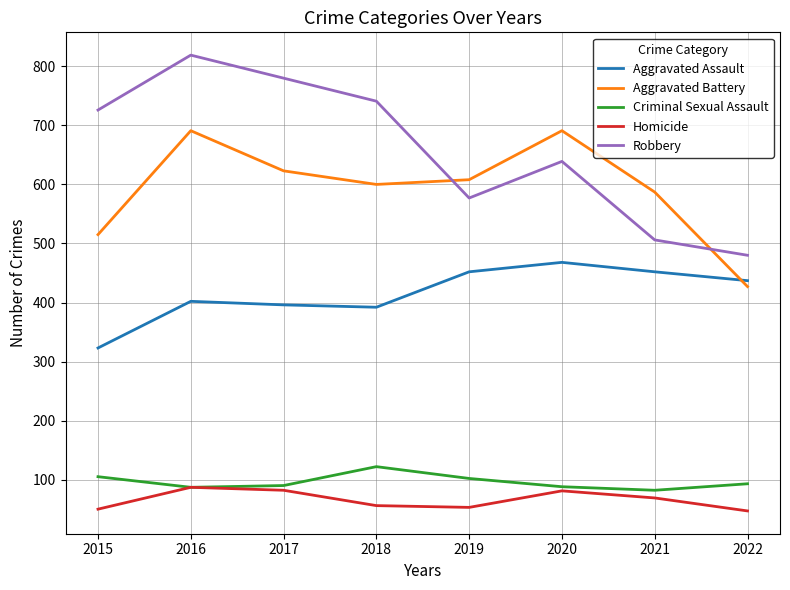

Count the number of categories in the chart.

8